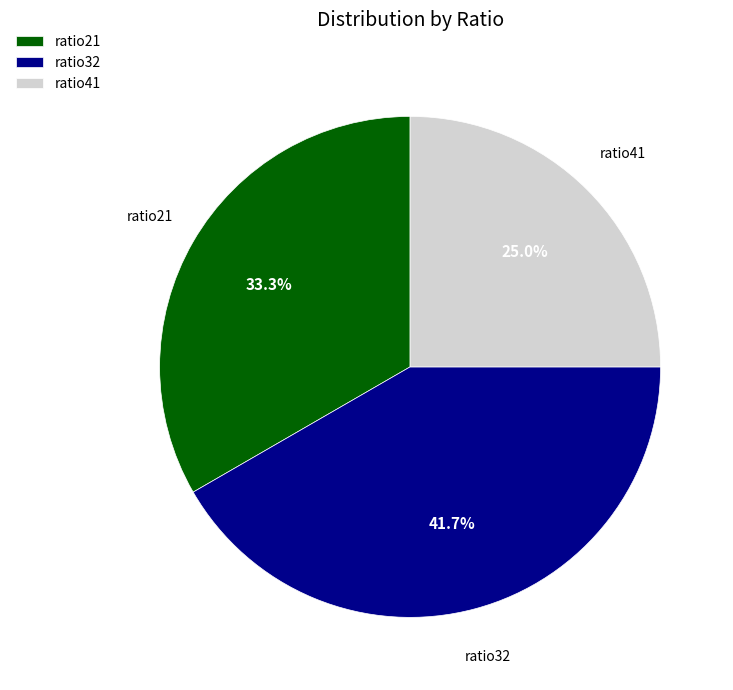

Does any single category account for the majority?

No